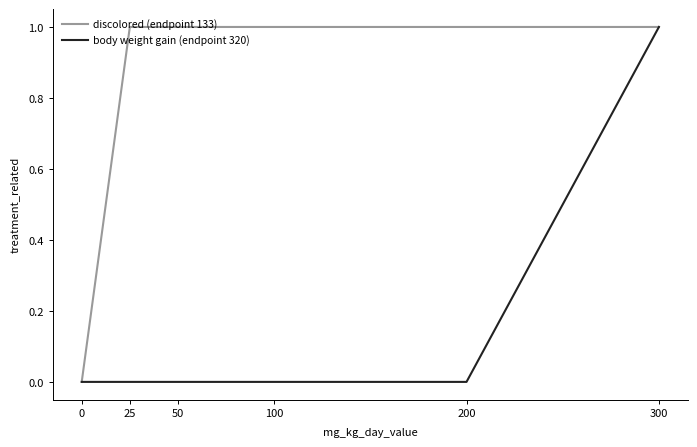

What is the total value across all series at 100?

1